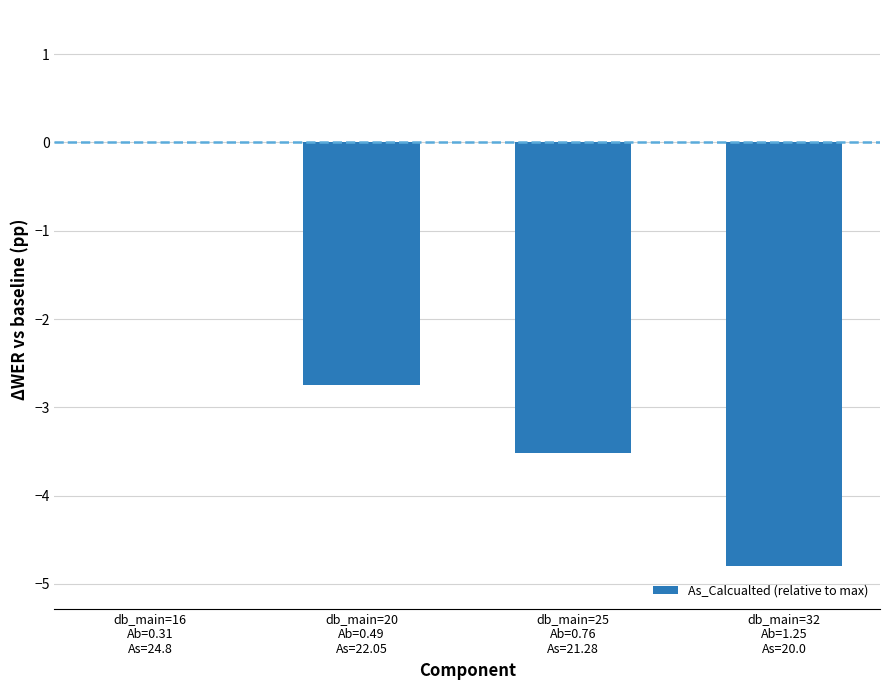

Count the number of data series in this chart.

1